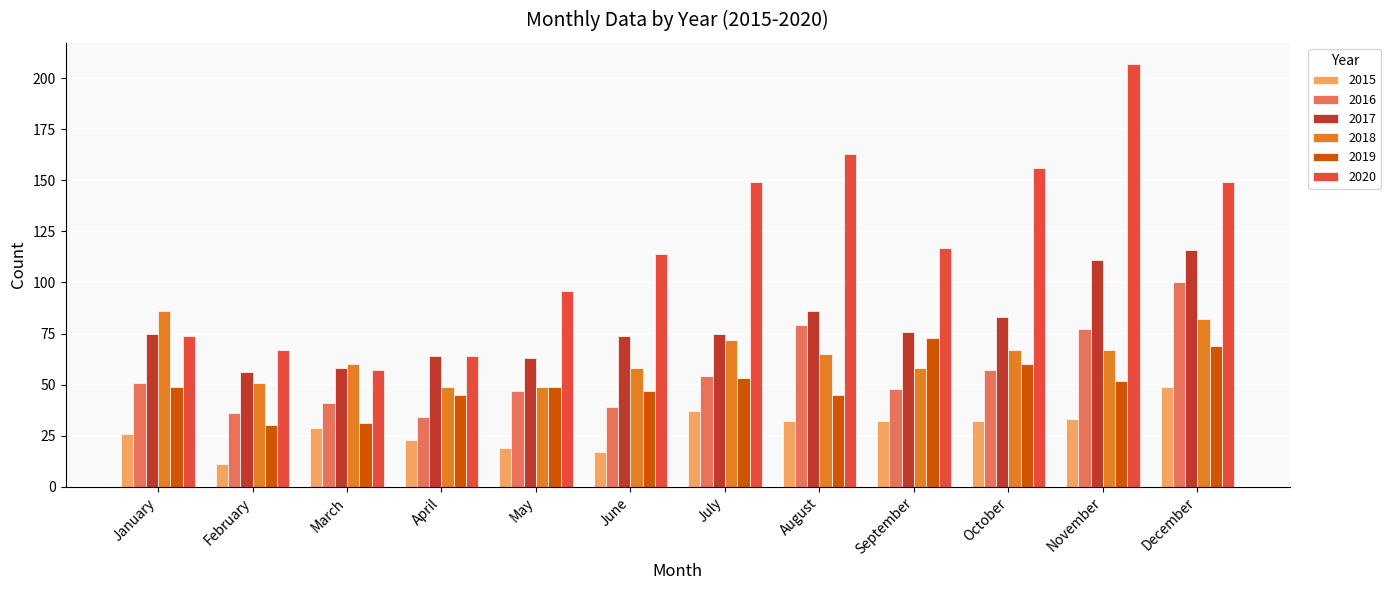

Which series has the largest range (max minus min)?

2020